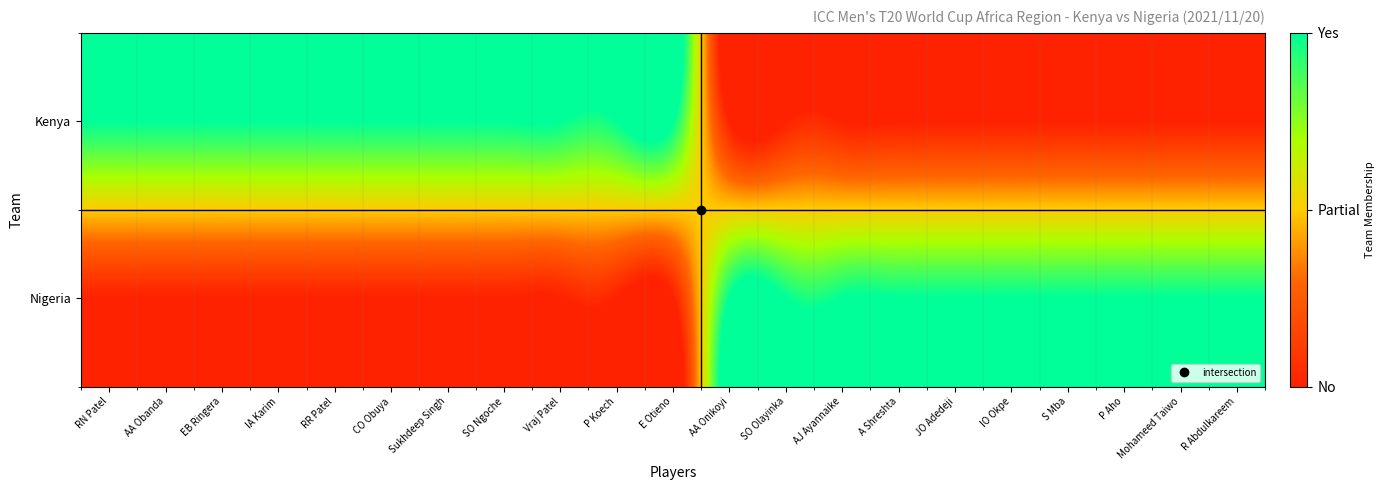

Which series changed the most between AA Obanda and Mohameed Taiwo?

Kenya